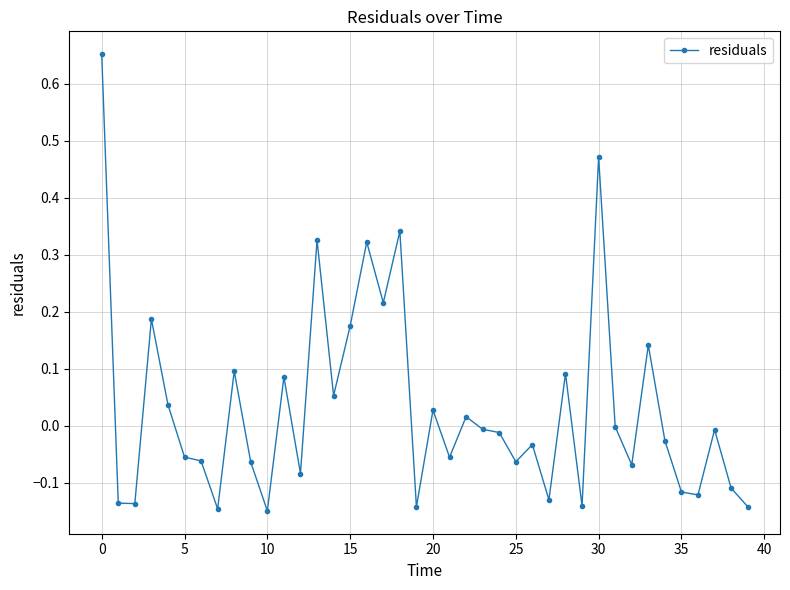

True or false: the data has more than 1 interior local peaks.

True